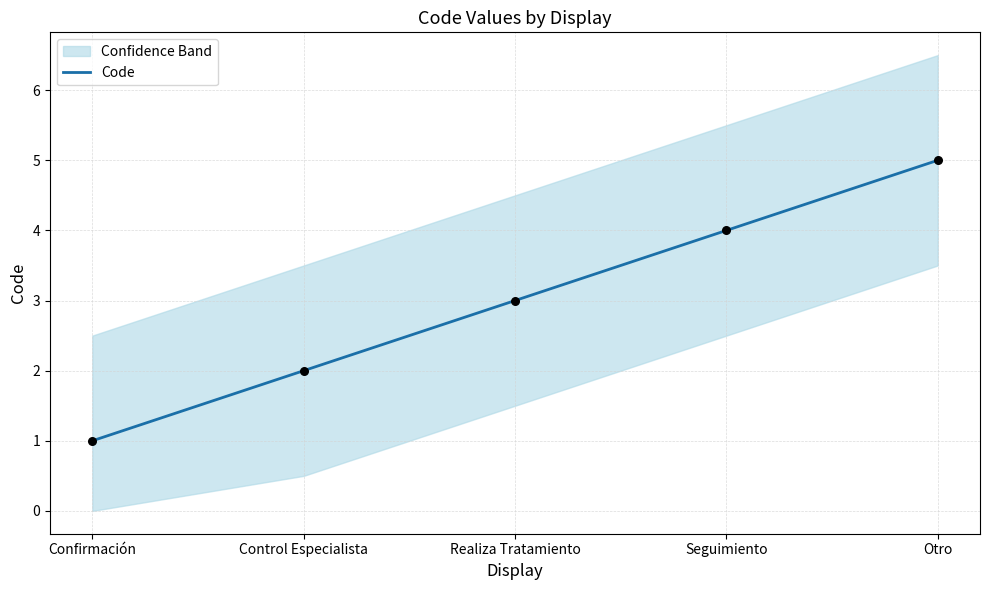

Between Seguimiento and Confirmación, which is larger?

Seguimiento